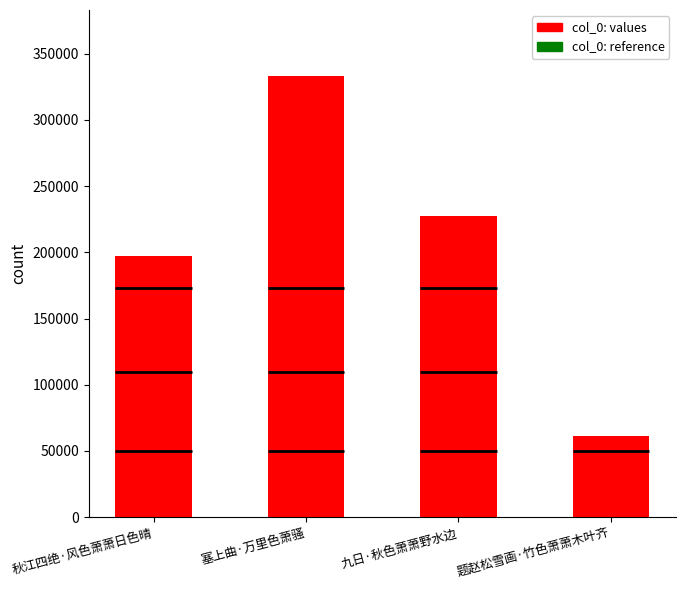

What is the value of the 4th bar from the left?

60912